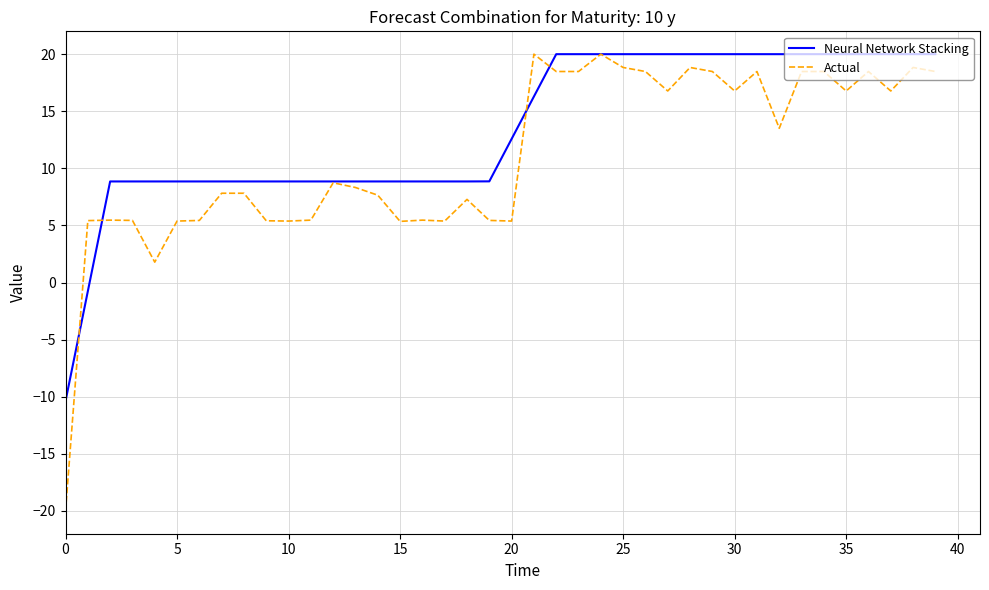

Which series has the widest spread of values?

Actual